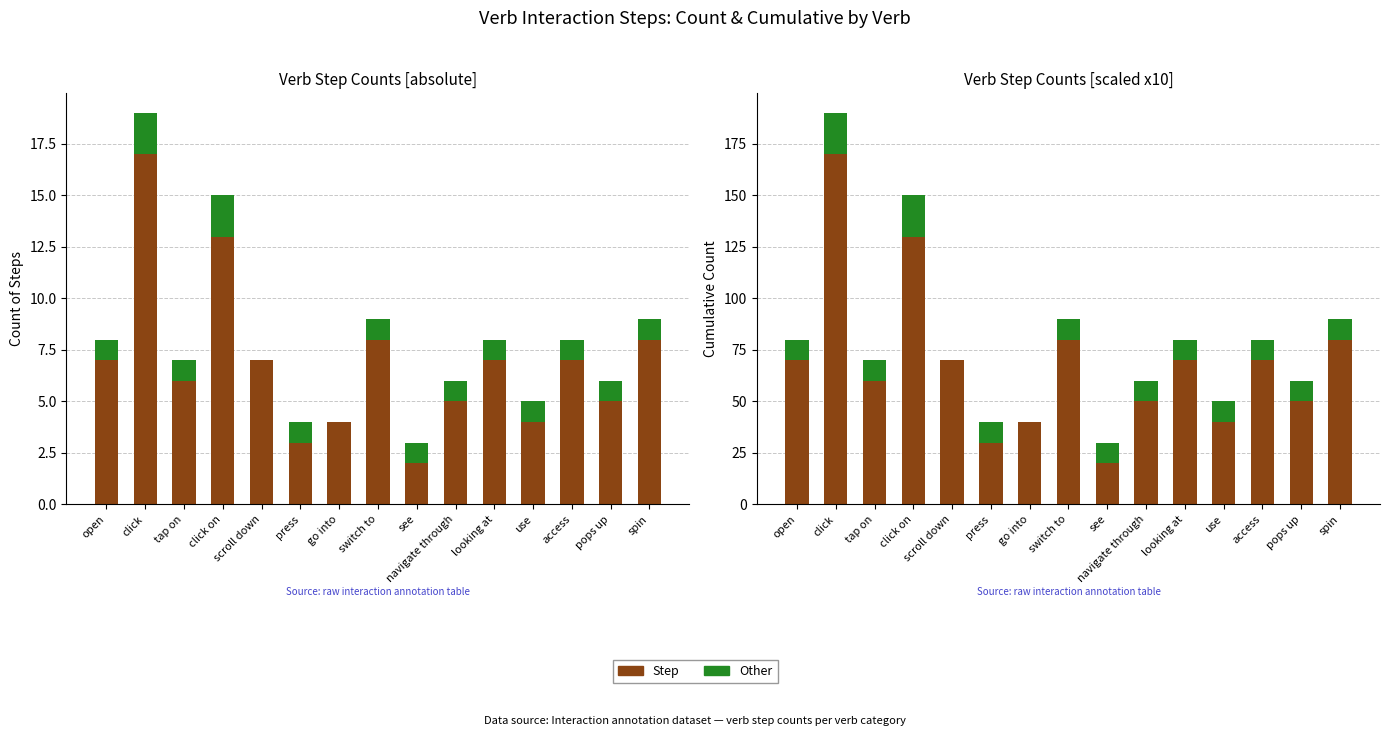

Reading right to left, what are all the values shown in this chart?

Step: 80	50	70	40	70	50	20	80	40	30	70	130	60	170	70
Other: 10	10	10	10	10	10	10	10	0	10	0	20	10	20	10